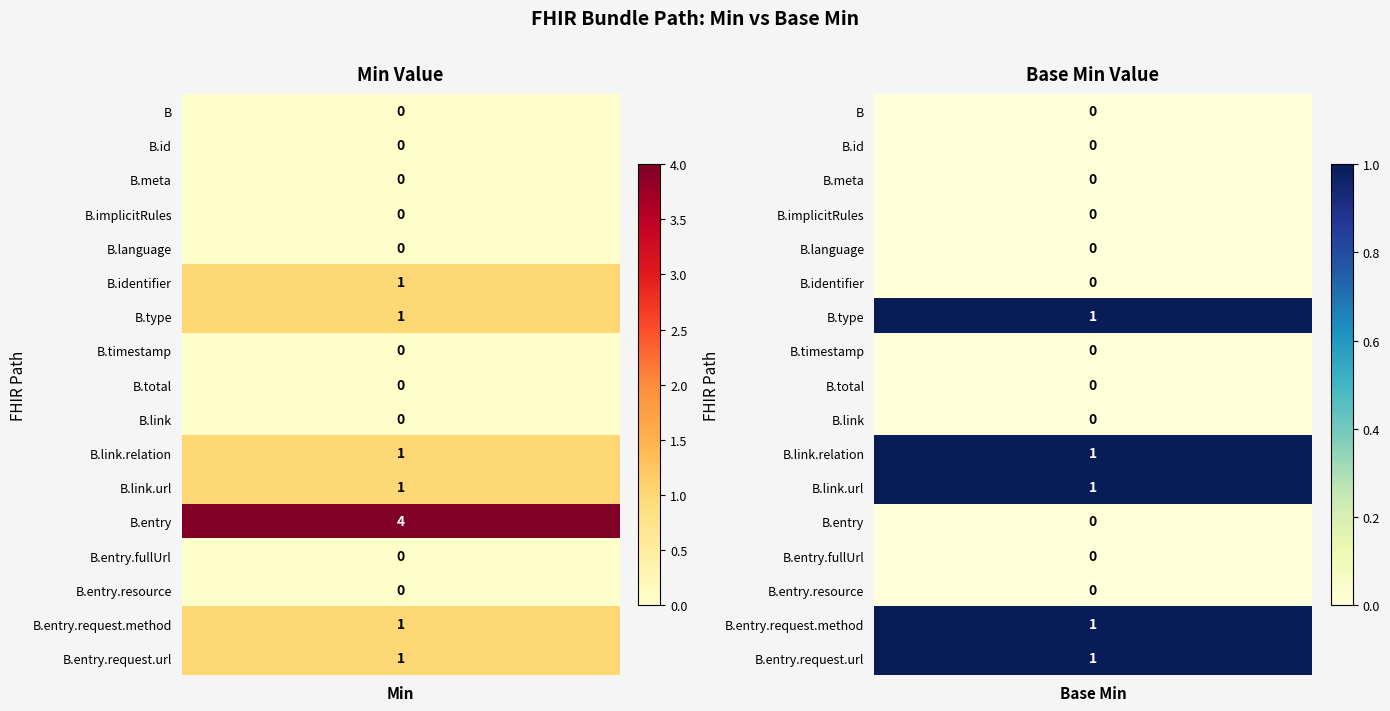

At Min, list the series in order from largest to smallest.

Bundle.entry, Bundle.identifier, Bundle.type, Bundle.link.relation, Bundle.link.url, Bundle.entry.request.method, Bundle.entry.request.url, Bundle, Bundle.id, Bundle.meta, Bundle.implicitRules, Bundle.language, Bundle.timestamp, Bundle.total, Bundle.link, Bundle.entry.fullUrl, Bundle.entry.resource